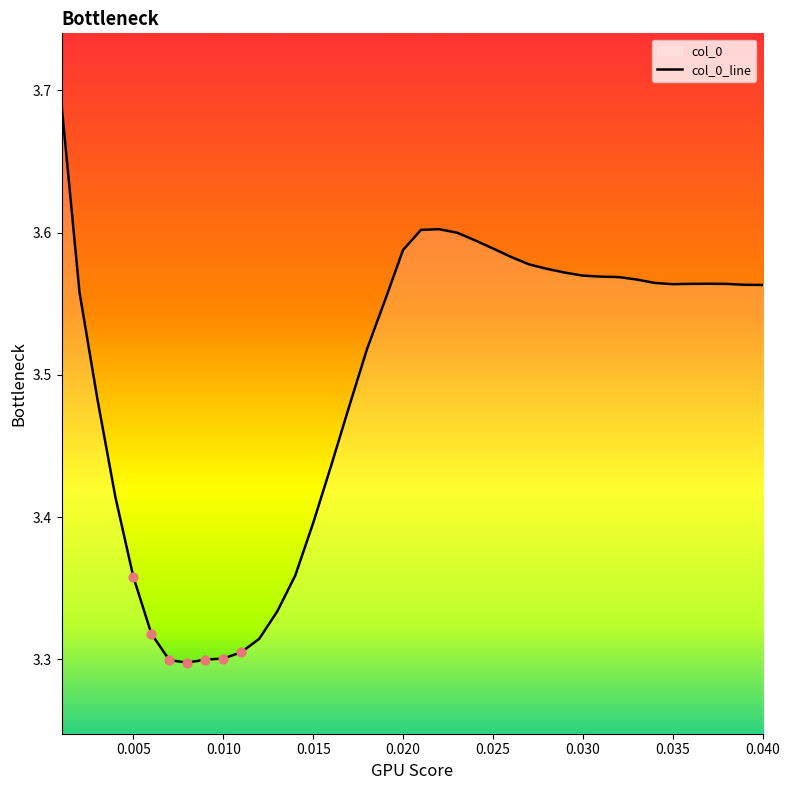

The chart shows a value of 3.4 at 0.015. True or false?

True